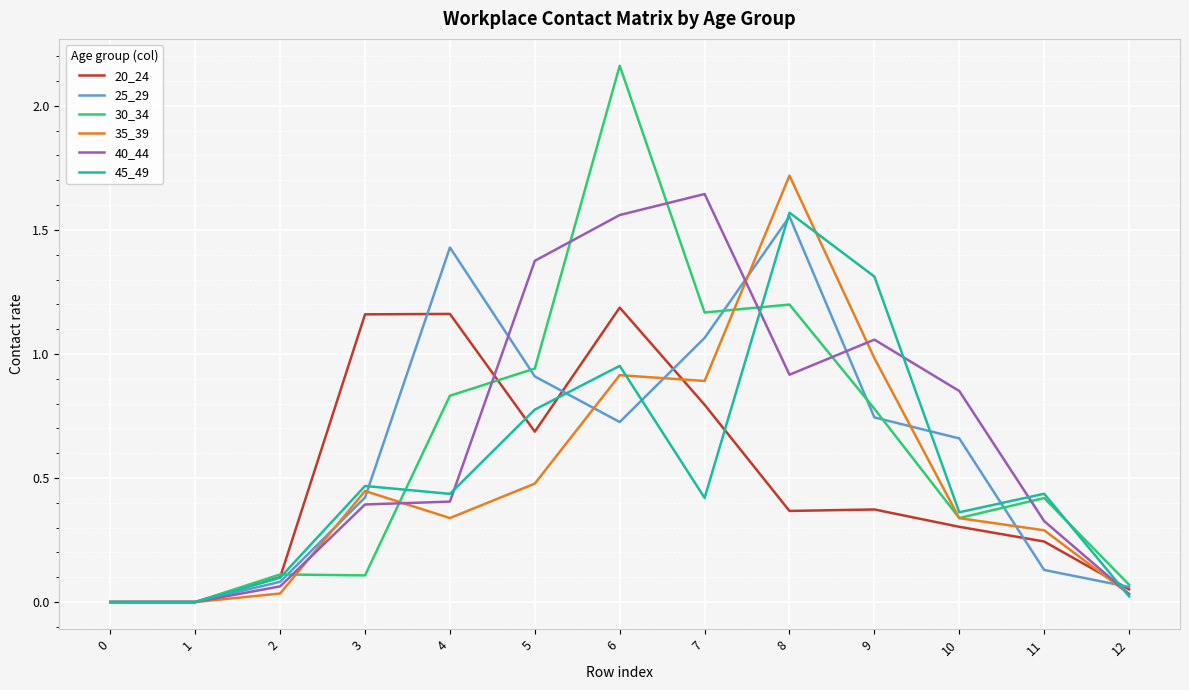

Which label corresponds to the largest value in the chart?

6